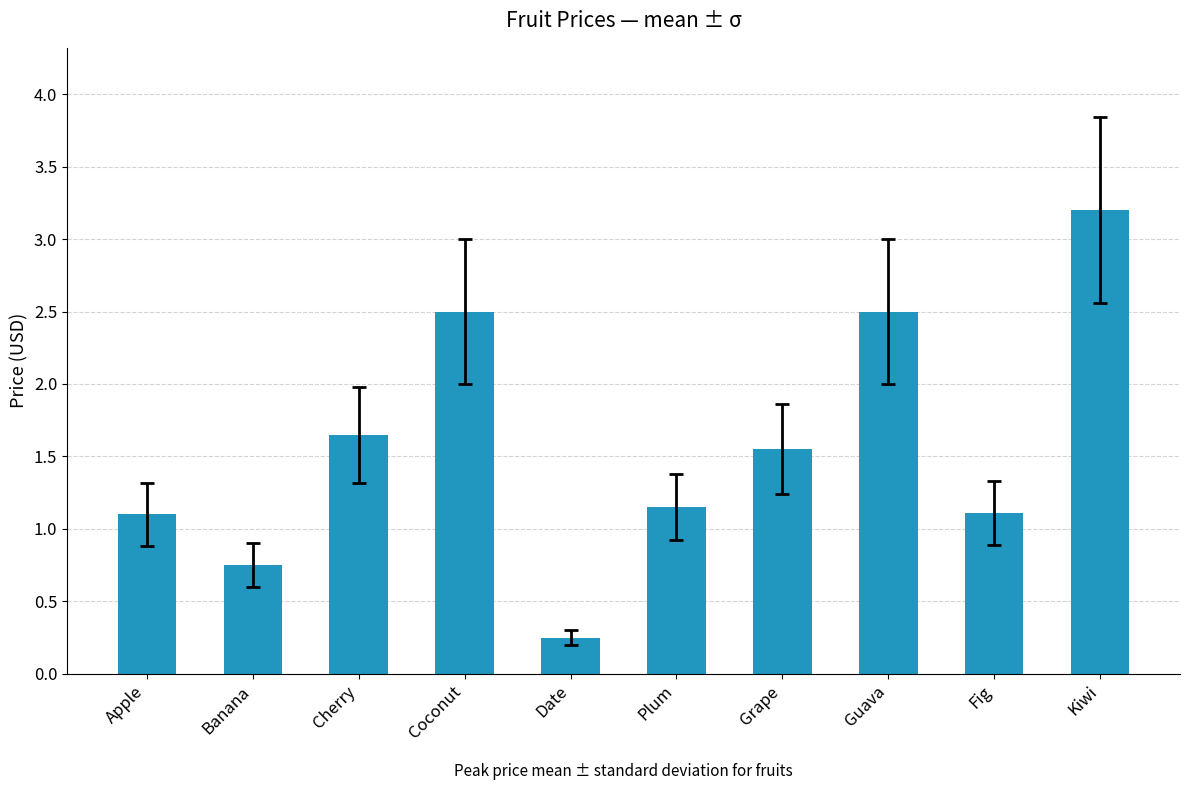

Between Apple and Date, which is larger?

Apple